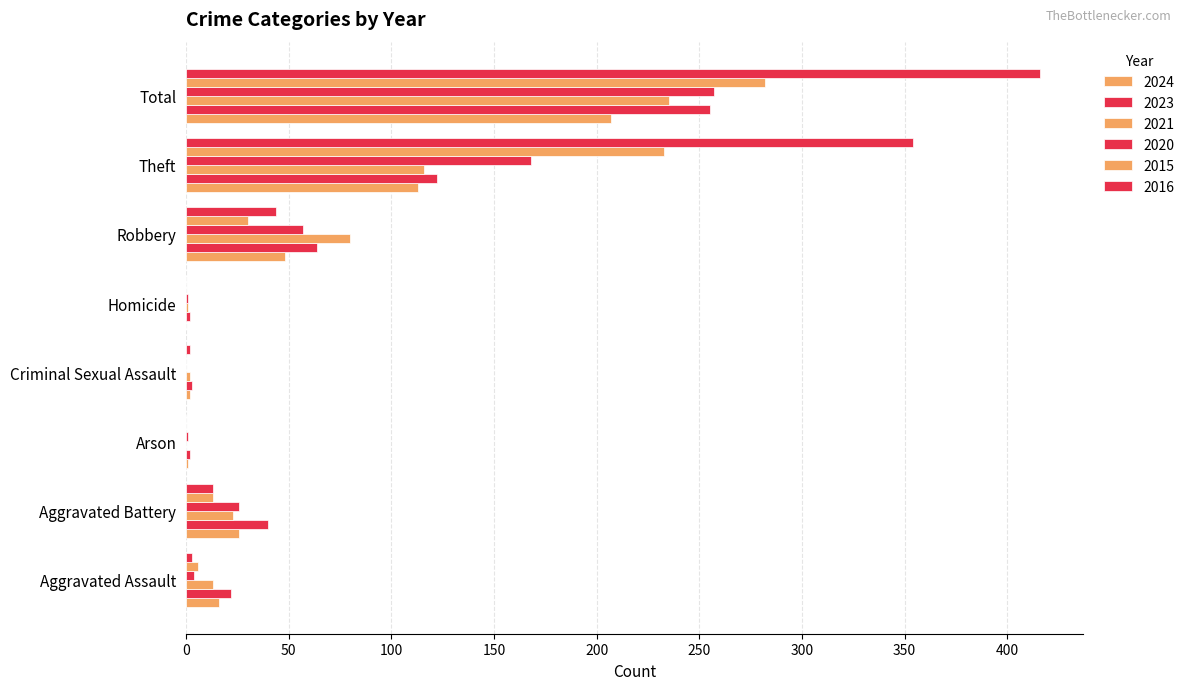

Reading left to right, extract all data points from this chart.

2024: 16	26	1	2	0	48	113	207
2023: 22	40	2	3	2	64	122	255
2021: 13	23	0	2	1	80	116	235
2020: 4	26	1	0	1	57	168	257
2015: 6	13	0	0	0	30	233	282
2016: 3	13	0	2	0	44	354	416